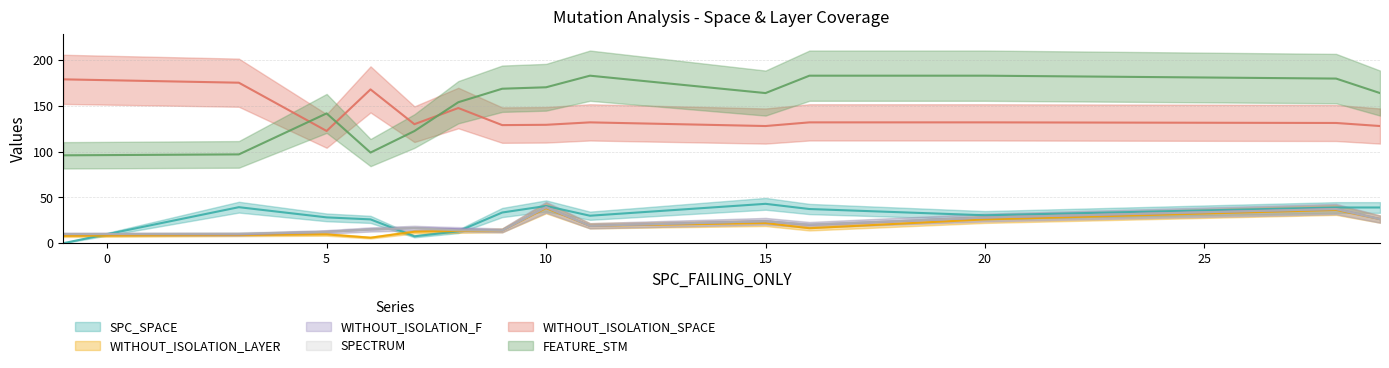

True or false: WITHOUT_ISOLATION_LAYER has more than 0 interior local peaks.

True